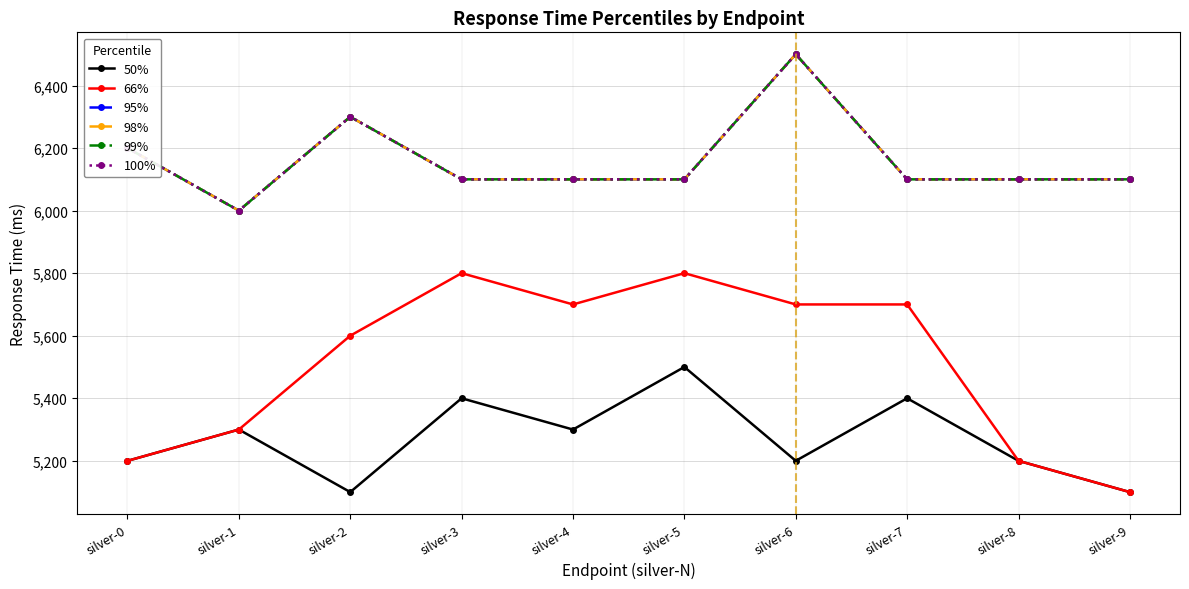

Reading right to left, list all the values displayed in this chart.

50%: silver-9=5100	silver-8=5200	silver-7=5400	silver-6=5200	silver-5=5500	silver-4=5300	silver-3=5400	silver-2=5100	silver-1=5300	silver-0=5200
66%: silver-9=5100	silver-8=5200	silver-7=5700	silver-6=5700	silver-5=5800	silver-4=5700	silver-3=5800	silver-2=5600	silver-1=5300	silver-0=5200
95%: silver-9=6100	silver-8=6100	silver-7=6100	silver-6=6500	silver-5=6100	silver-4=6100	silver-3=6100	silver-2=6300	silver-1=6000	silver-0=6200
98%: silver-9=6100	silver-8=6100	silver-7=6100	silver-6=6500	silver-5=6100	silver-4=6100	silver-3=6100	silver-2=6300	silver-1=6000	silver-0=6200
99%: silver-9=6100	silver-8=6100	silver-7=6100	silver-6=6500	silver-5=6100	silver-4=6100	silver-3=6100	silver-2=6300	silver-1=6000	silver-0=6200
100%: silver-9=6100	silver-8=6100	silver-7=6100	silver-6=6500	silver-5=6100	silver-4=6100	silver-3=6100	silver-2=6300	silver-1=6000	silver-0=6200